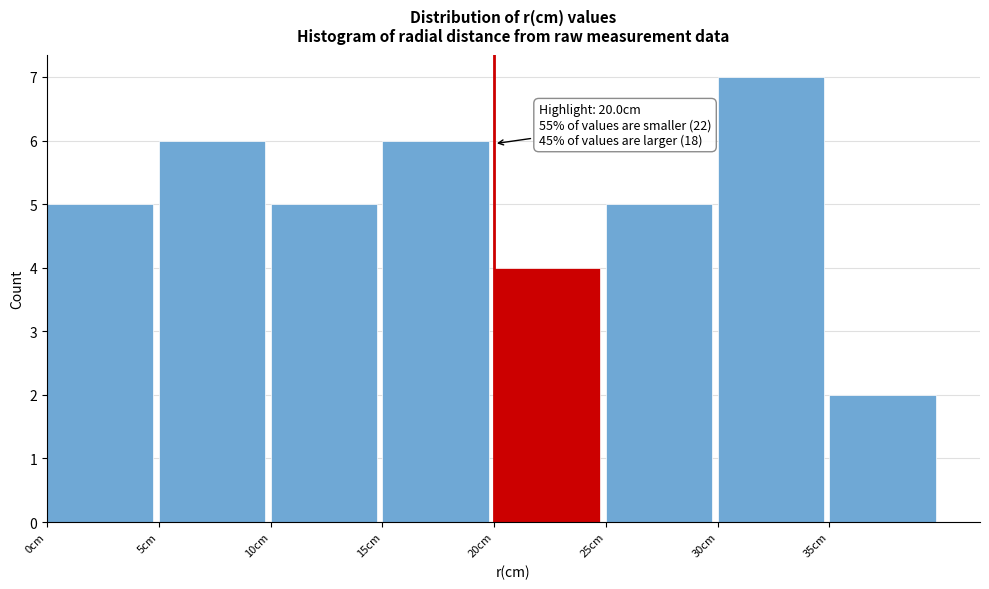

Over which range of the x-axis is the bar tallest?

30 to 35